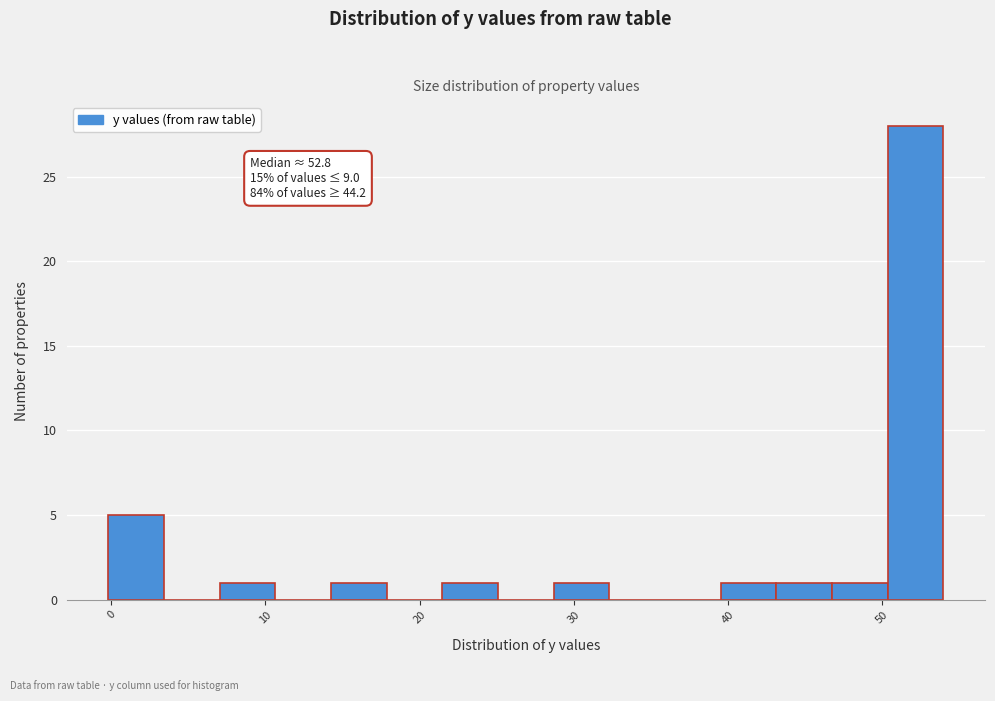

Read against the x-axis, roughly where is the centre of the tallest bar?

52